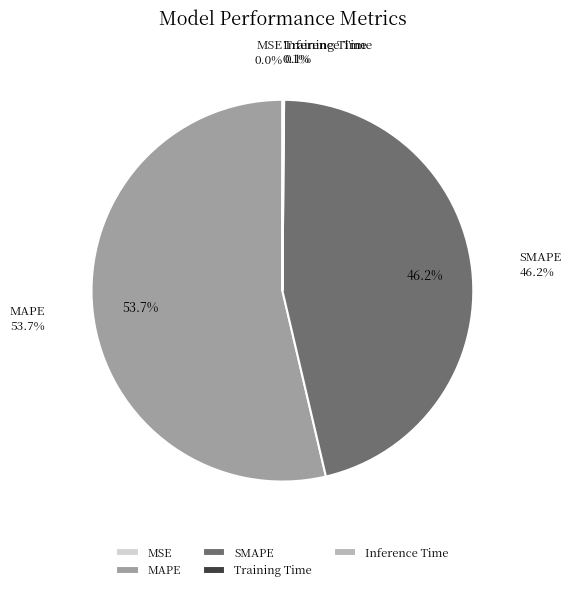

Does any single category account for the majority?

Yes